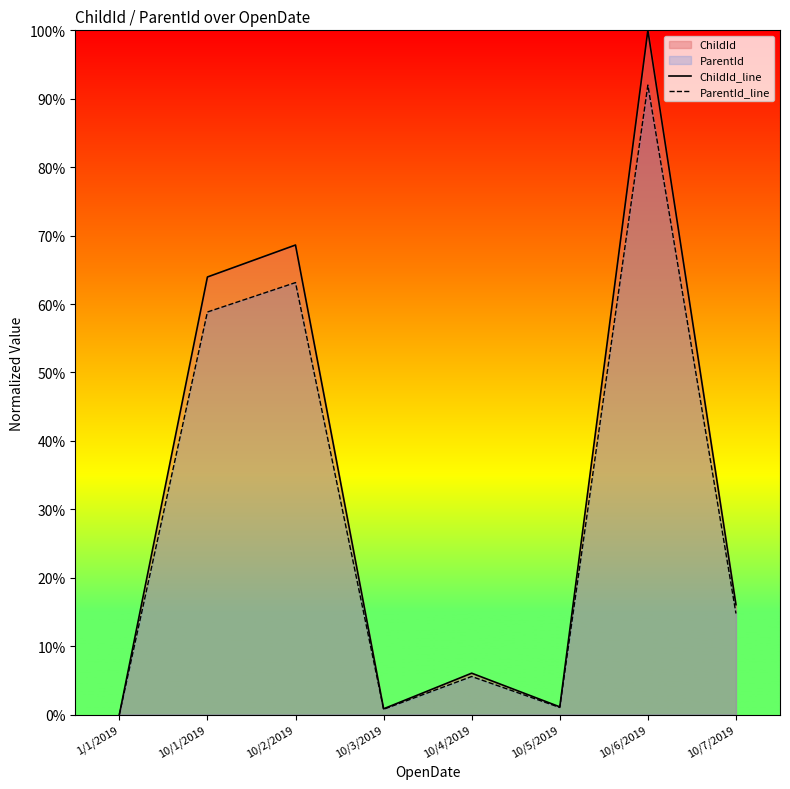

At which category is the sum across all series the highest?

10/6/2019